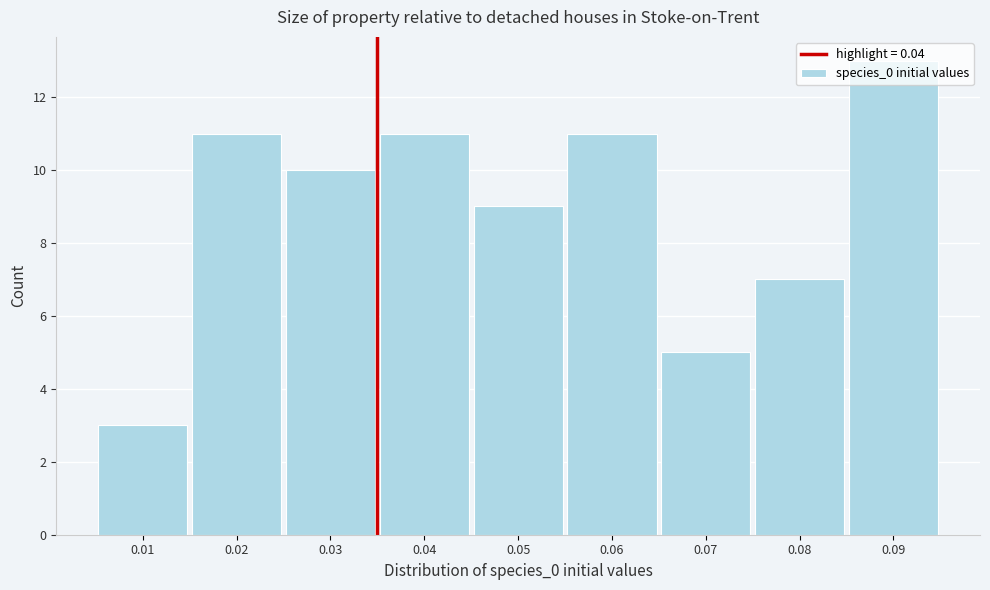

What is the difference between the maximum and minimum values?

10